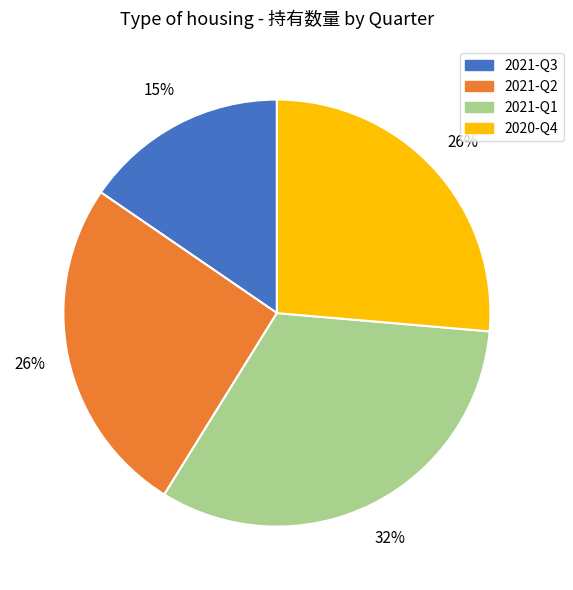

How many slices are in this pie chart?

4